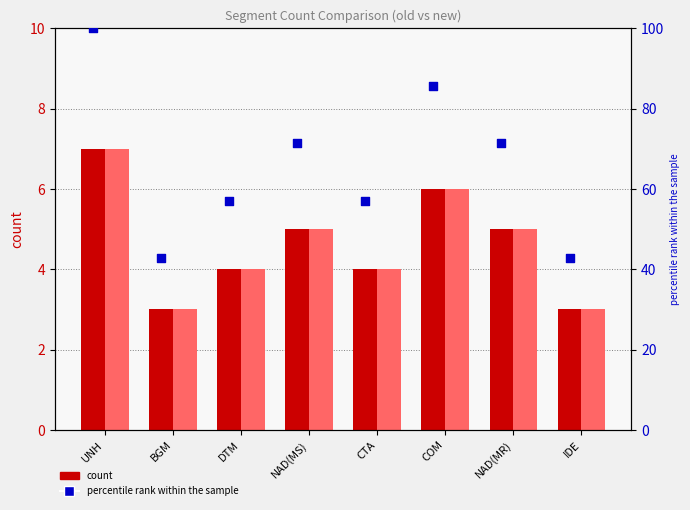

Is the value of count_new at CTA greater than the value of count_old at NAD(MR)?

No